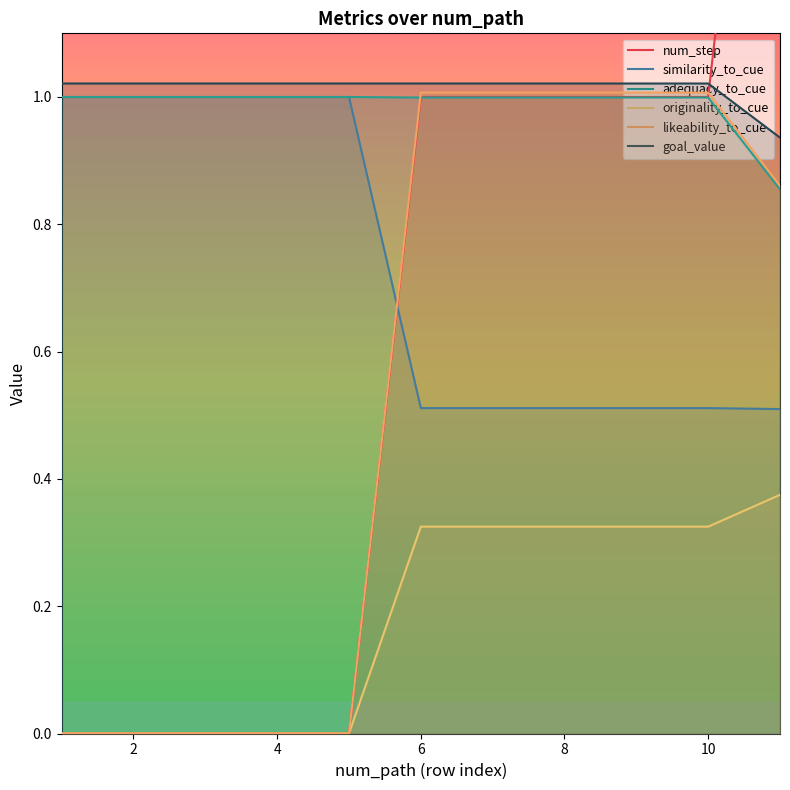

Reading left to right, extract all data points from this chart.

num_step: 0.0	0.0	0.0	0.0	0.0	1.0	1.0	1.0	1.0	1.0	2.0
similarity_to_cue: 1.0	1.0	1.0	1.0	1.0	0.5	0.5	0.5	0.5	0.5	0.5
adequacy_to_cue: 1.0	1.0	1.0	1.0	1.0	1.0	1.0	1.0	1.0	1.0	0.9
originality_to_cue: 0.0	0.0	0.0	0.0	0.0	0.3	0.3	0.3	0.3	0.3	0.4
likeability_to_cue: 0.0	0.0	0.0	0.0	0.0	1.0	1.0	1.0	1.0	1.0	0.9
goal_value: 1.0	1.0	1.0	1.0	1.0	1.0	1.0	1.0	1.0	1.0	0.9